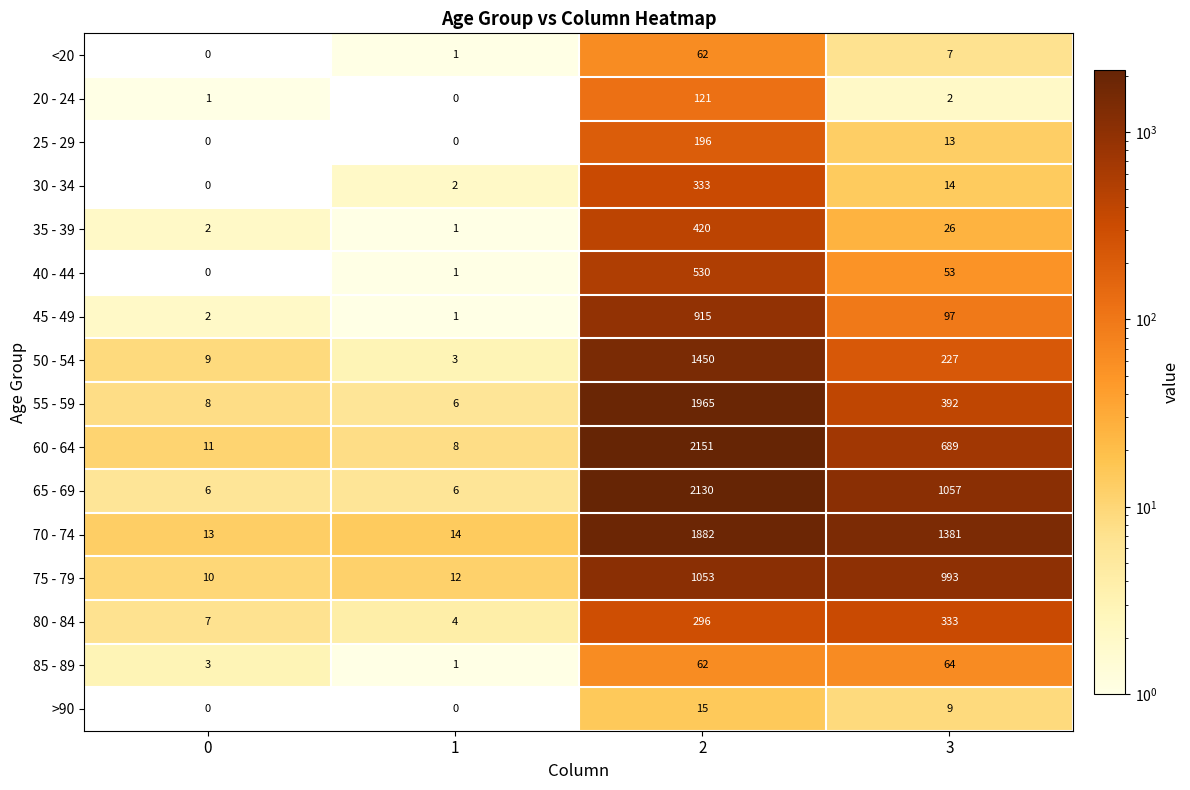

Which series changed the most between 0 and 3?

70 - 74